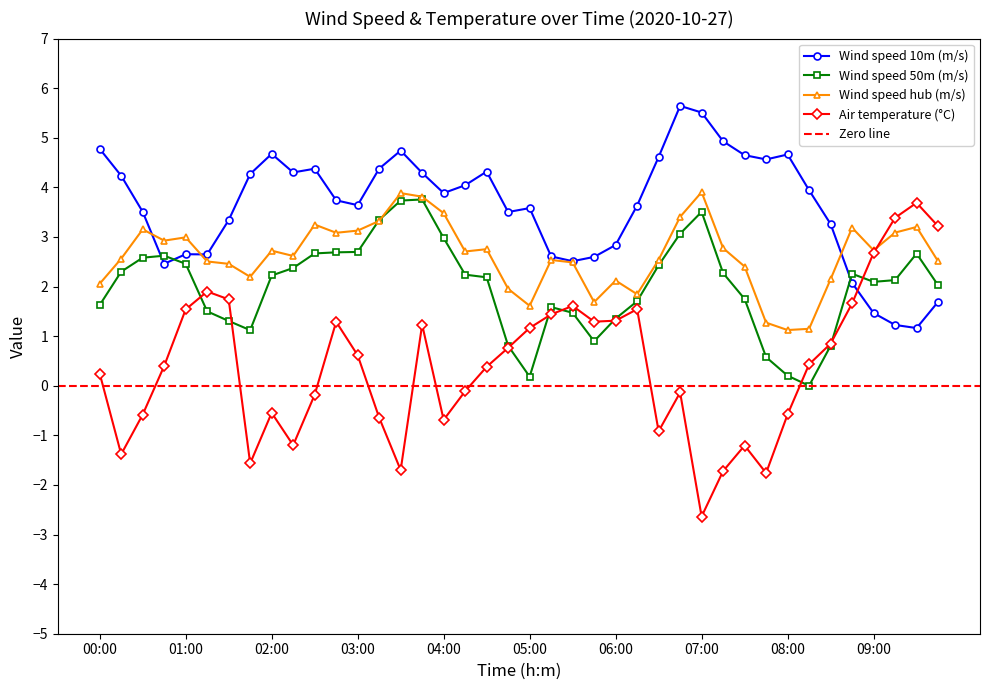

What is the label of the 7th point from the left?

01:30